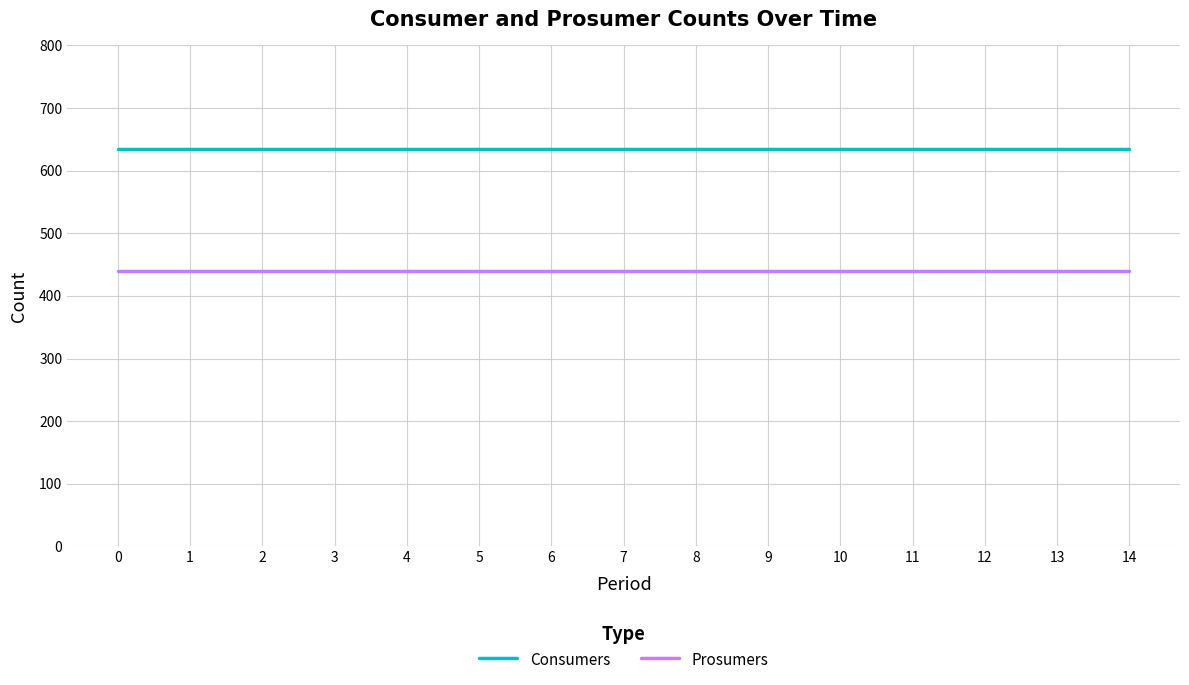

What is the highest value of the Prosumers series?

440